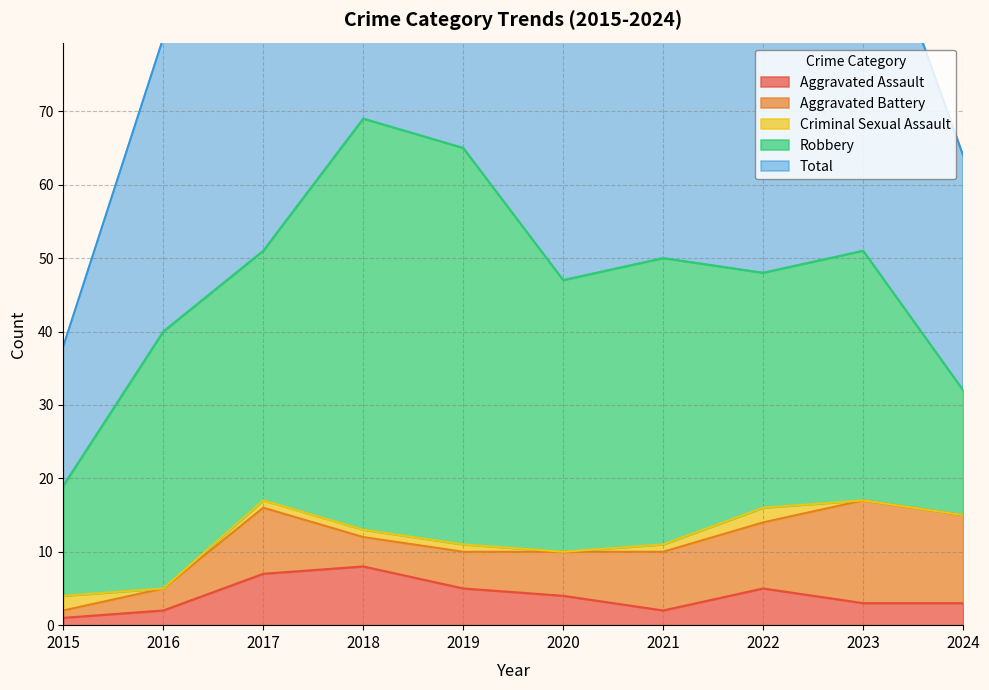

Is the value of Aggravated Battery at 2022 greater than the value of Total at 2018?

No